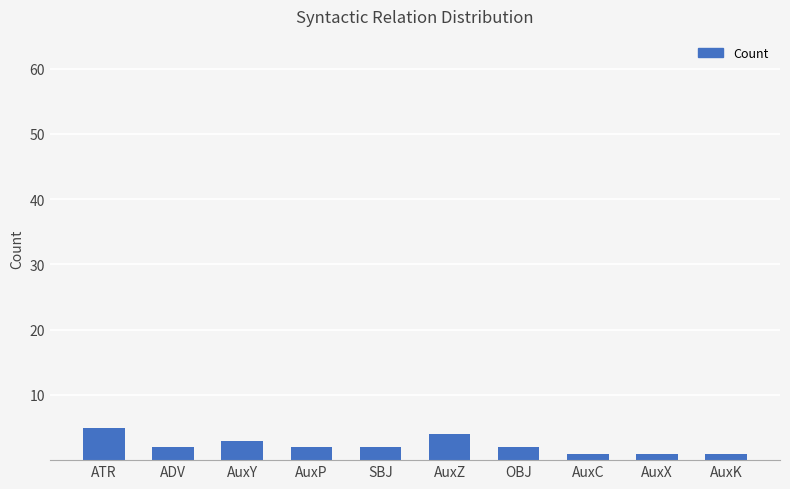

What is the label of the 4th bar from the left?

AuxP